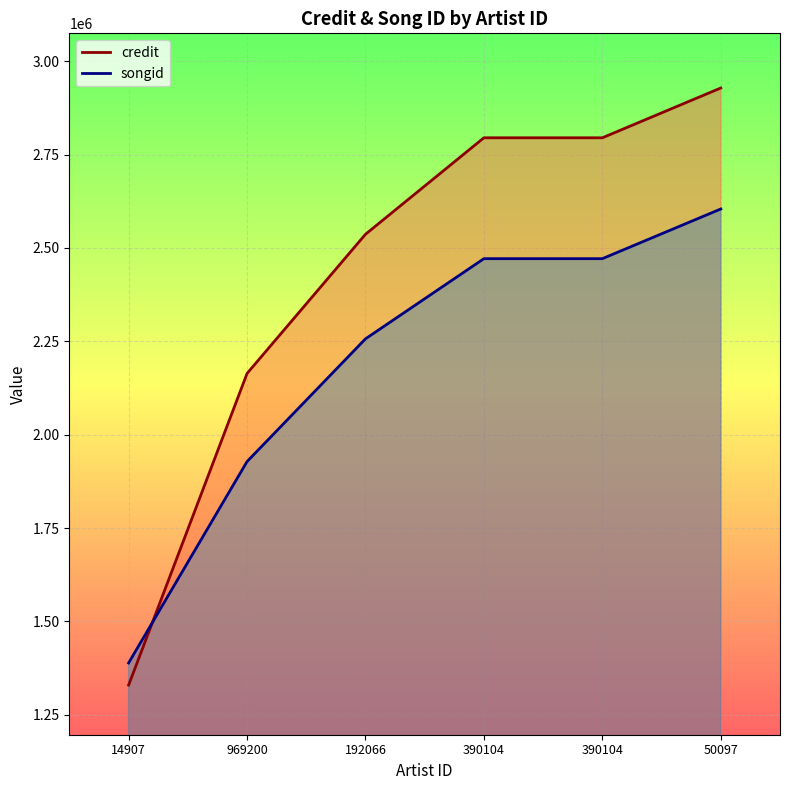

How many data points in songid are less than 2471440?

3